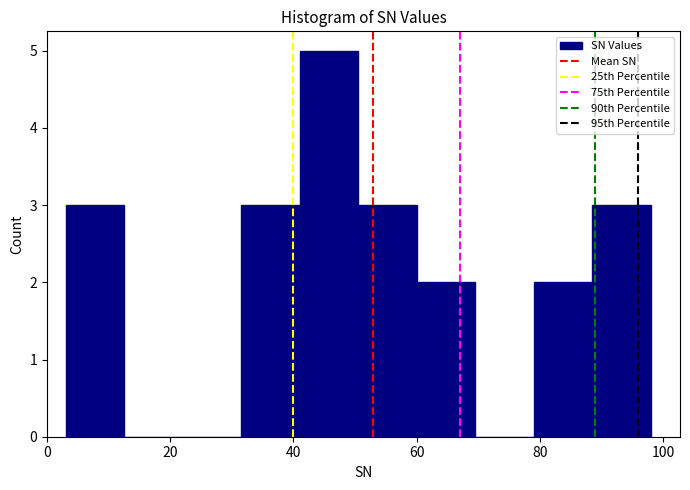

Reading left to right, transcribe this chart: for each bar, give the range it covers on the x-axis and its height. Neither the bar edges nor the heights are printed on the chart, so give them approximately, as read against the axes.

3.0 to 12.5: 3
12.5 to 22.0: 0
22.0 to 31.5: 0
31.5 to 41.0: 3
41.0 to 50.5: 5
50.5 to 60.0: 3
60.0 to 69.5: 2
69.5 to 79.0: 0
79.0 to 88.5: 2
88.5 to 98.0: 3